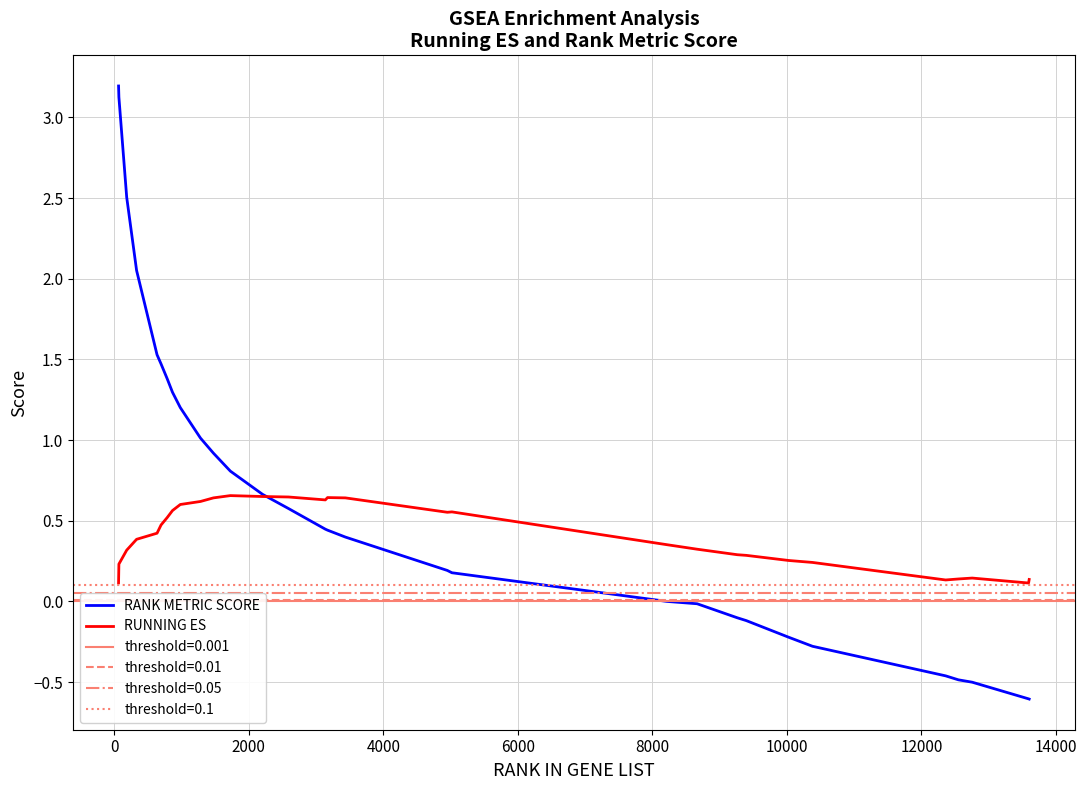

What is the maximum value for RANK METRIC SCORE?

3.2